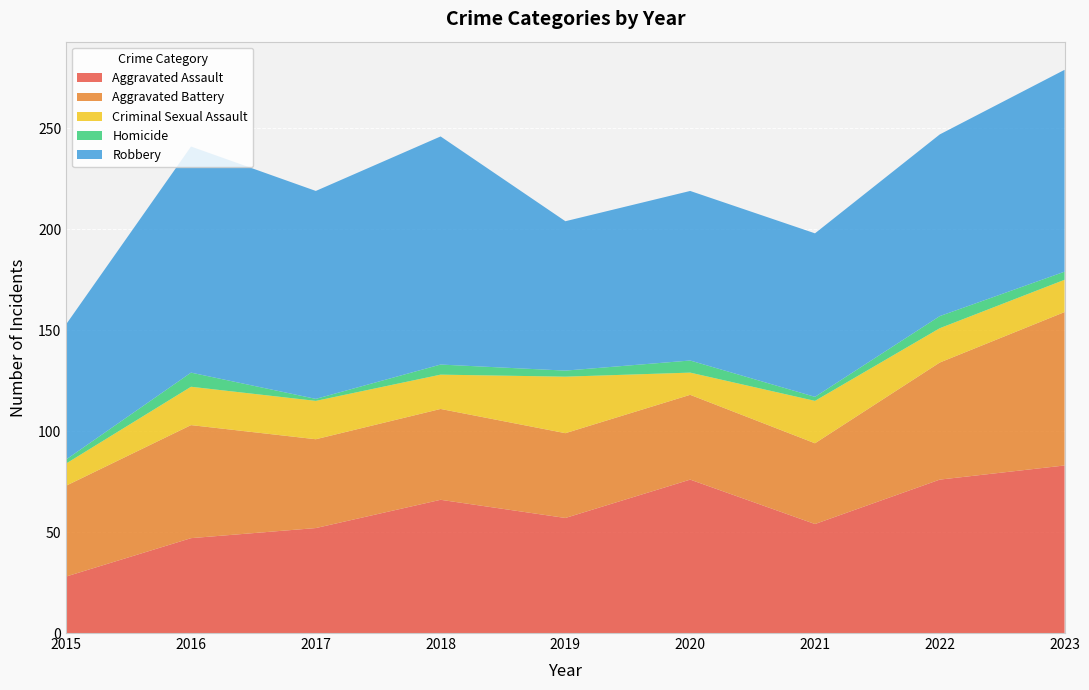

Reading right to left, list all the values displayed in this chart.

Aggravated Assault: 83	76	54	76	57	66	52	47	28
Aggravated Battery: 76	58	40	42	42	45	44	56	45
Criminal Sexual Assault: 16	17	21	11	28	17	19	19	11
Homicide: 4	6	2	6	3	5	1	7	2
Robbery: 100	90	81	84	74	113	103	112	67